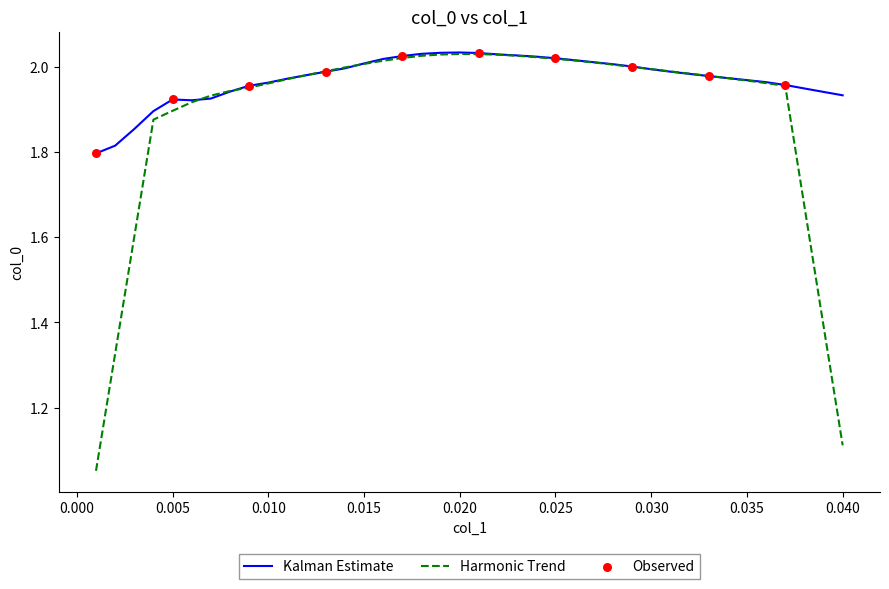

Which series has the largest range (max minus min)?

Harmonic Trend